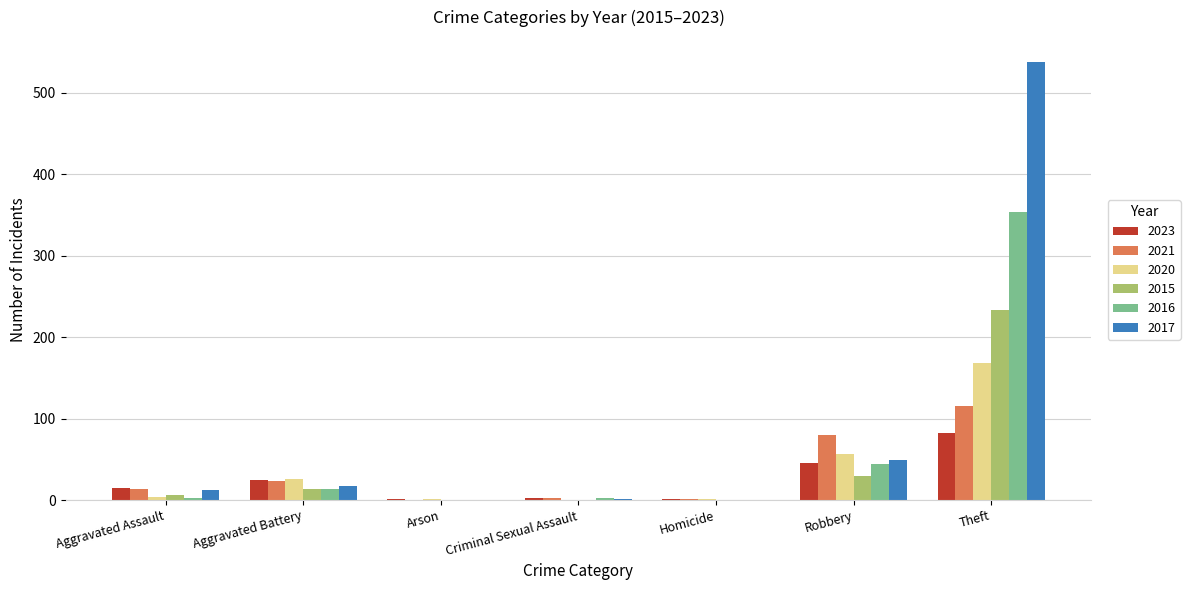

Is the value of 2021 at Aggravated Battery greater than the value of 2017 at Robbery?

No